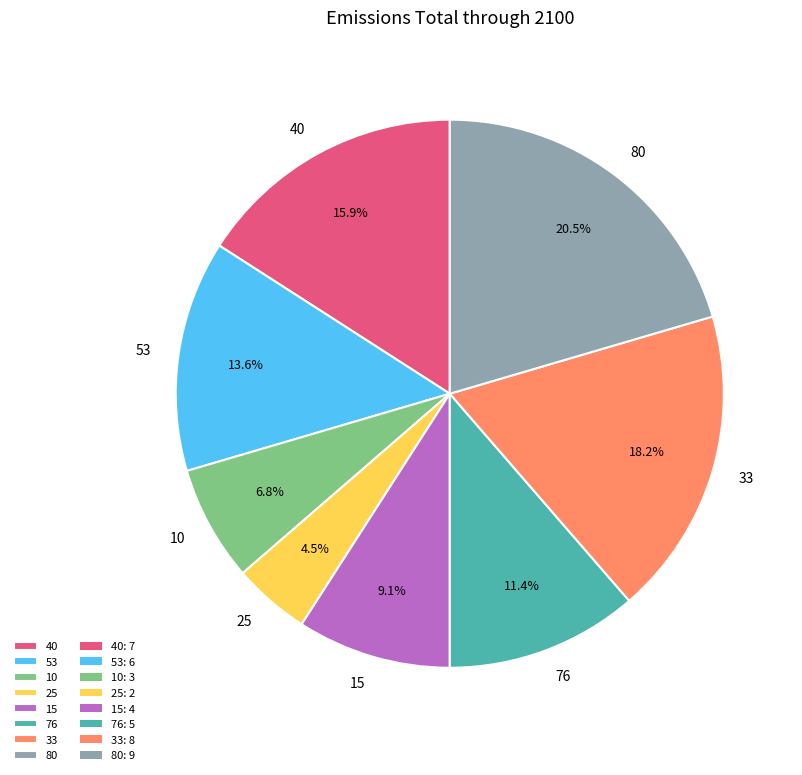

Which category has the smallest portion of the pie?

25